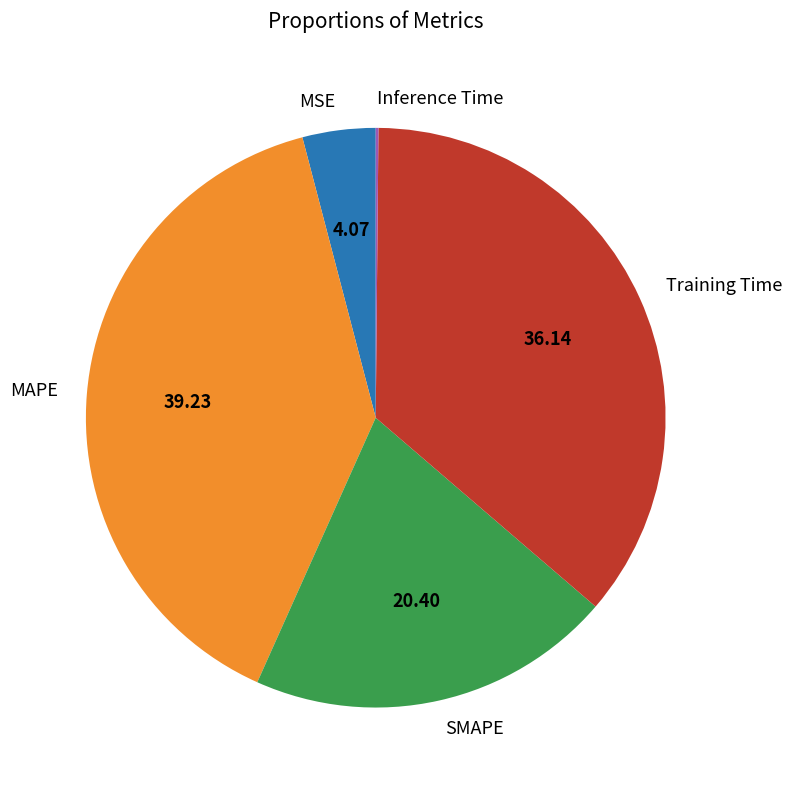

Which slice is the largest?

MAPE